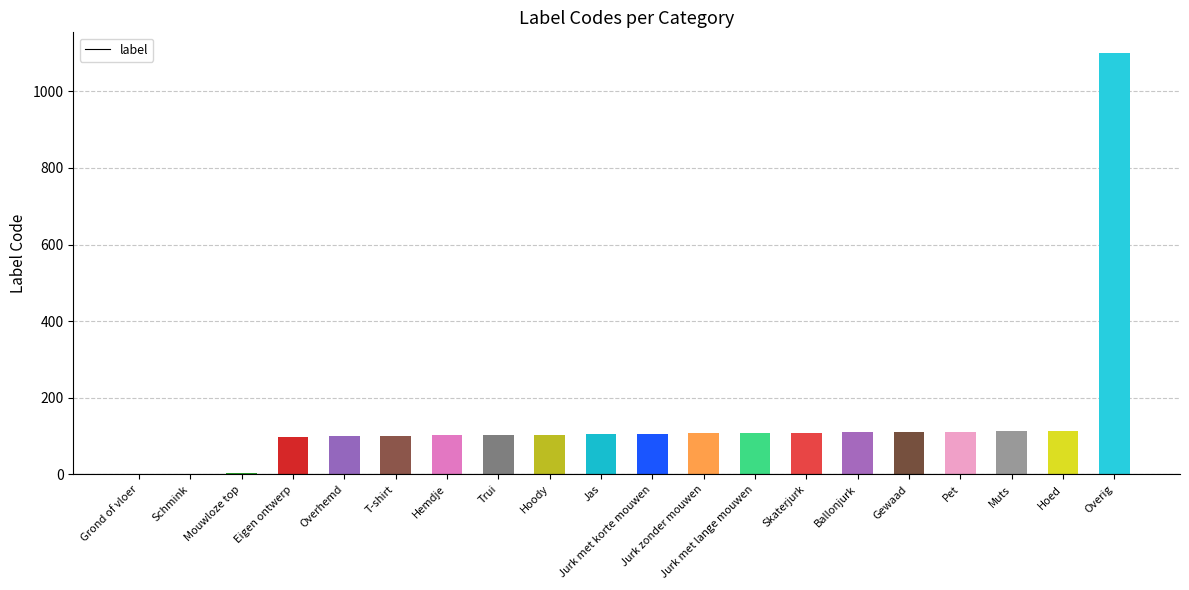

At which category does the chart reach its peak across all series?

Overig